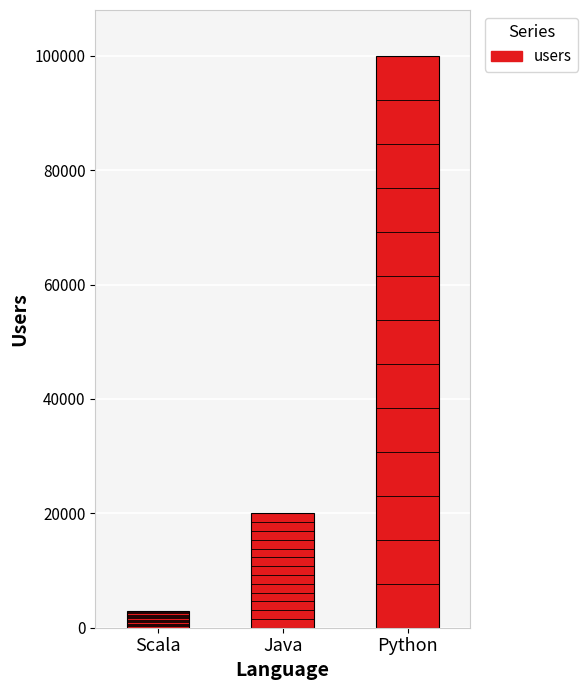

Does the chart contain any negative values?

No